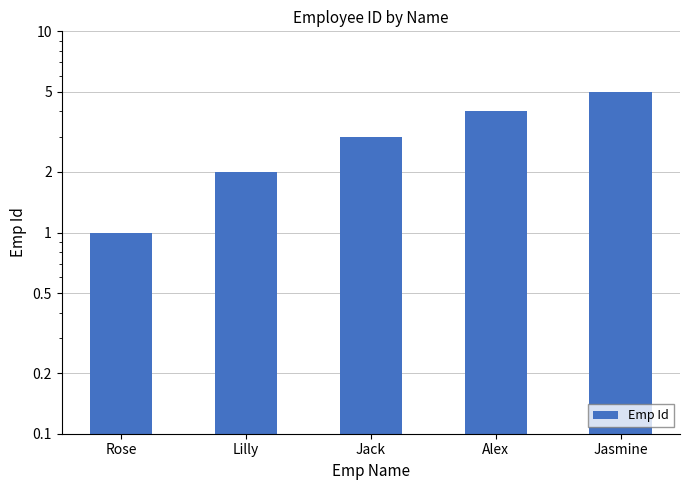

The chart shows a value of 0 at Rose. True or false?

False